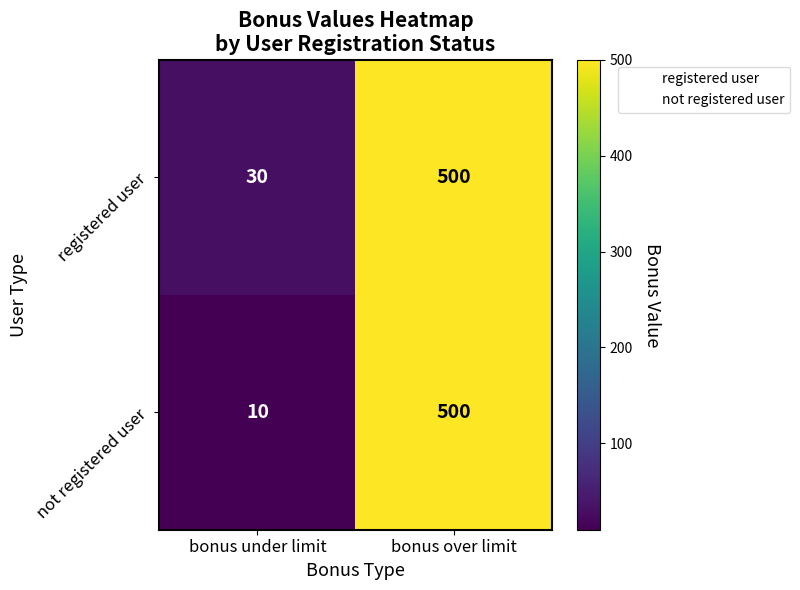

Where is not registered user nearest to the value 255?

bonus under limit